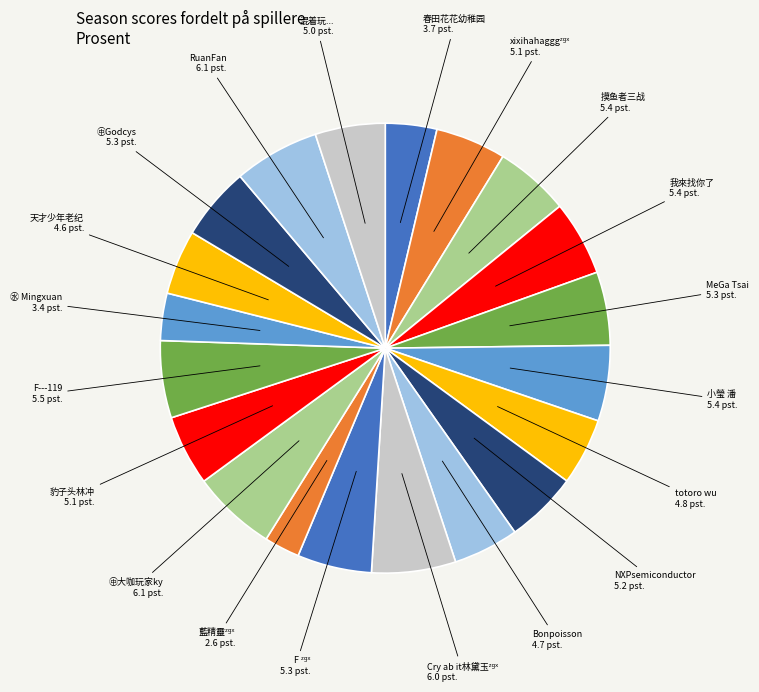

Which category has the smallest portion of the pie?

藍精靈ᶻᵍˣ